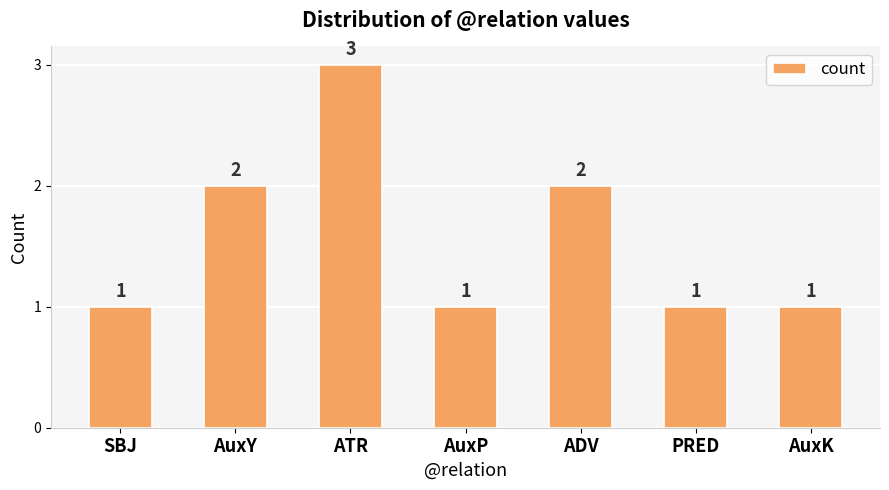

At which category does the chart reach its peak across all series?

ATR